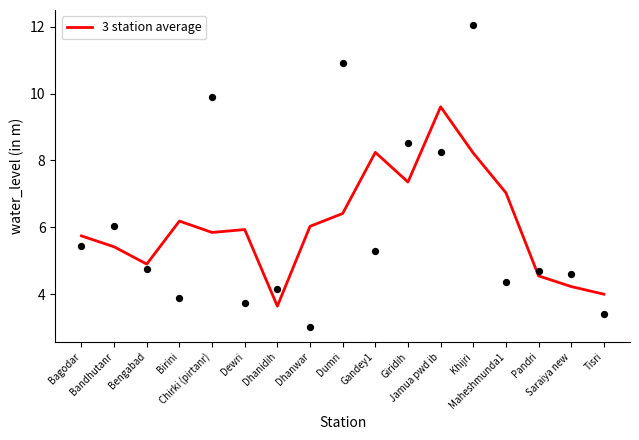

Between Chirki (pirtanr) and Dewri, which is larger?

Dewri